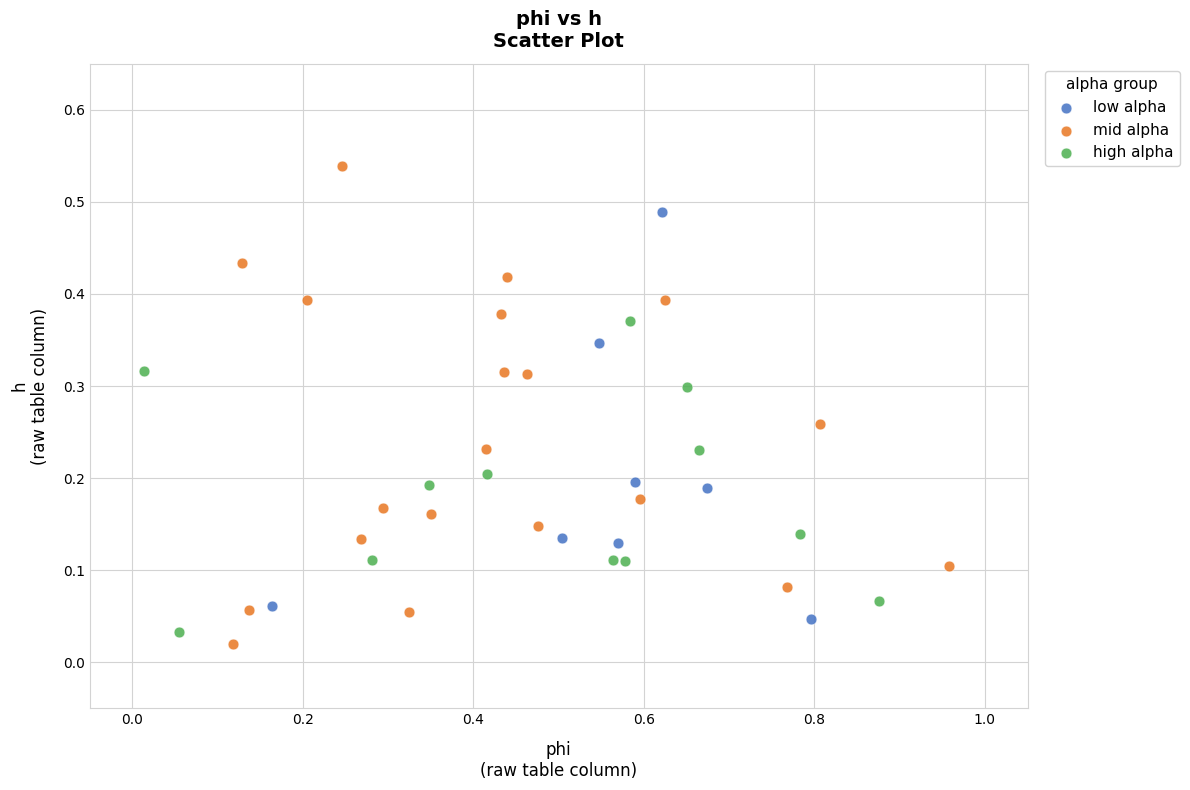

Which series has the widest spread of Y values?

mid alpha